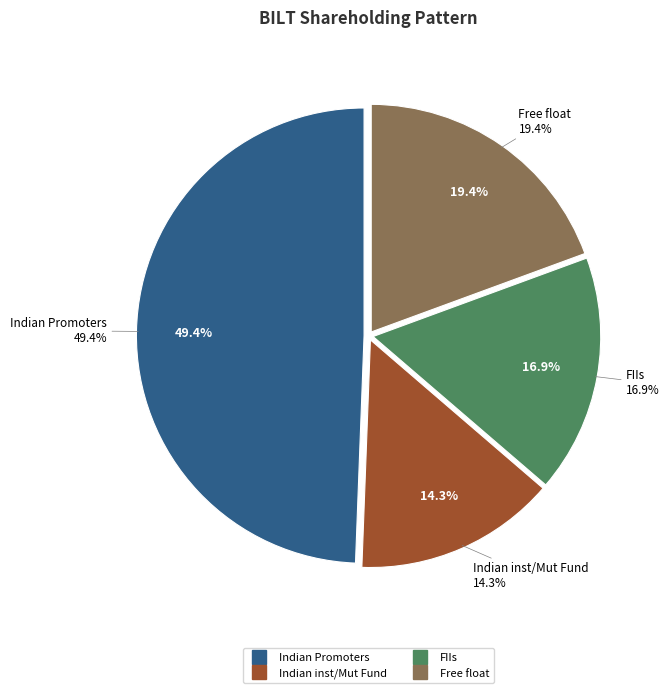

Do Indian inst/Mut Fund and FIIs together represent more than half of the pie?

No